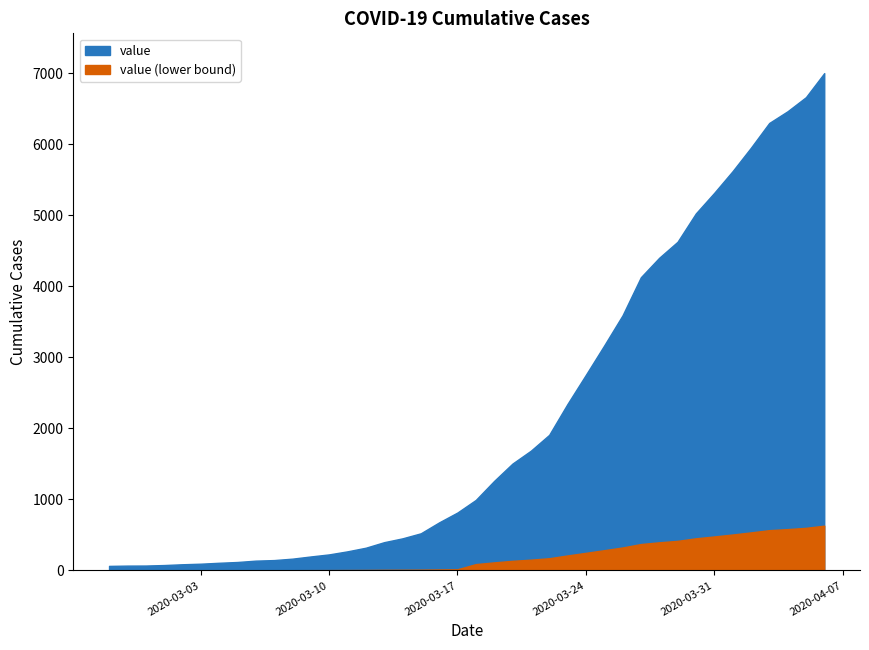

Rank the categories by value from lowest to highest.

2020-02-27, 2020-02-28, 2020-02-29, 2020-03-01, 2020-03-02, 2020-03-03, 2020-03-04, 2020-03-05, 2020-03-06, 2020-03-07, 2020-03-08, 2020-03-09, 2020-03-10, 2020-03-11, 2020-03-12, 2020-03-13, 2020-03-14, 2020-03-15, 2020-03-16, 2020-03-17, 2020-03-18, 2020-03-19, 2020-03-20, 2020-03-21, 2020-03-22, 2020-03-23, 2020-03-24, 2020-03-25, 2020-03-26, 2020-03-27, 2020-03-28, 2020-03-29, 2020-03-30, 2020-03-31, 2020-04-01, 2020-04-02, 2020-04-03, 2020-04-04, 2020-04-05, 2020-04-06